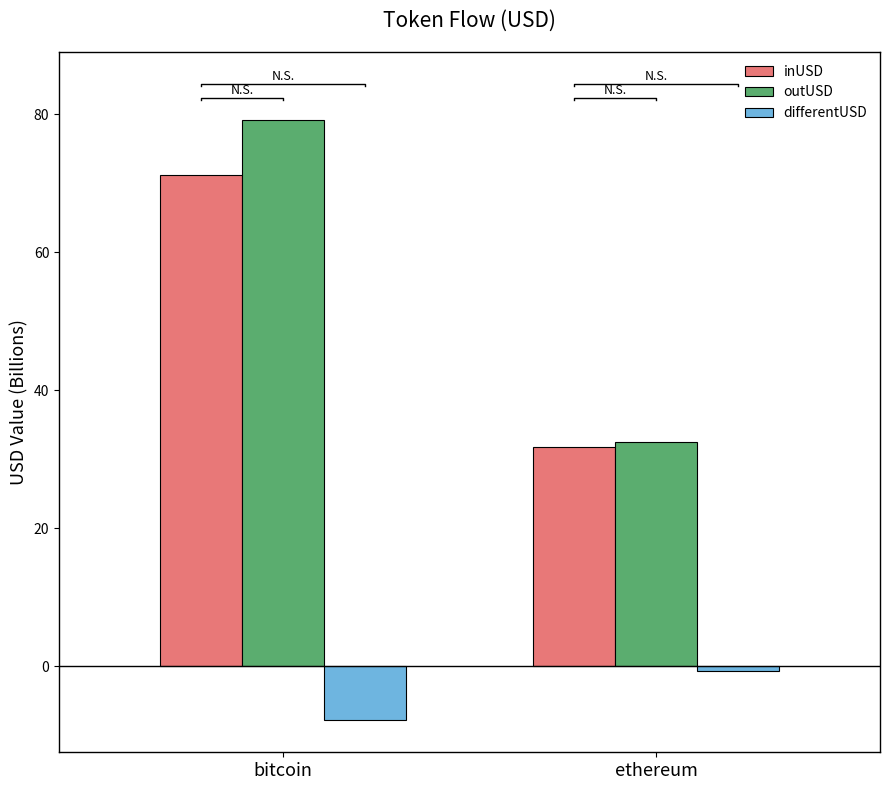

Which label corresponds to the largest value in the chart?

bitcoin